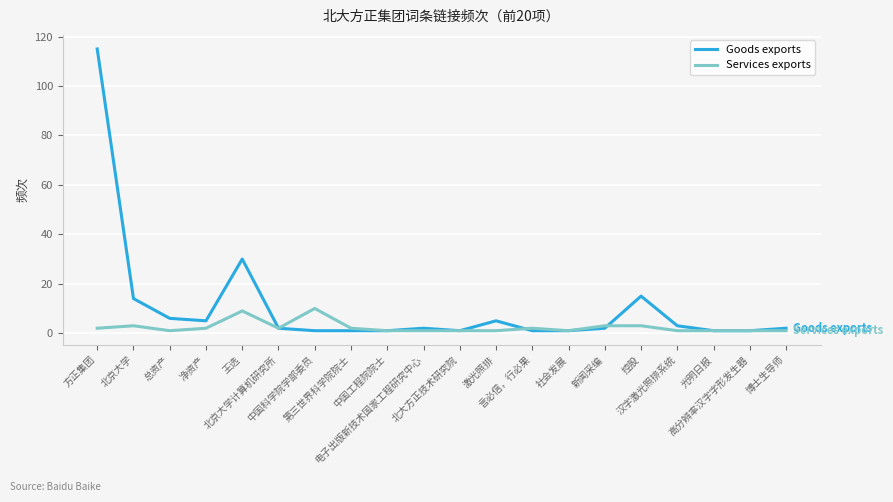

What is the difference between the Goods exports values at 言必信，行必果 and 控股?

14